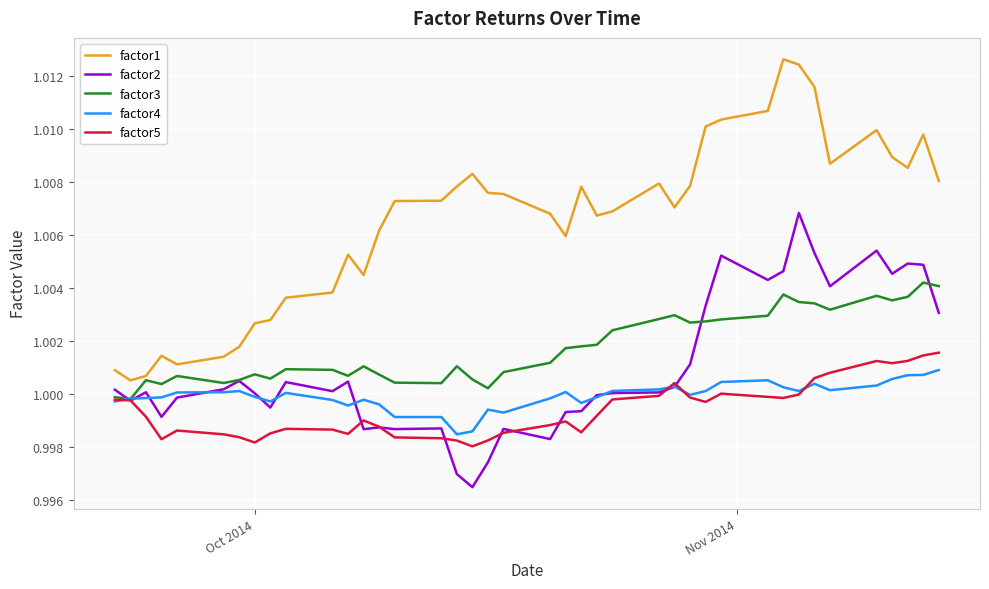

Which series has the widest spread of values?

factor1